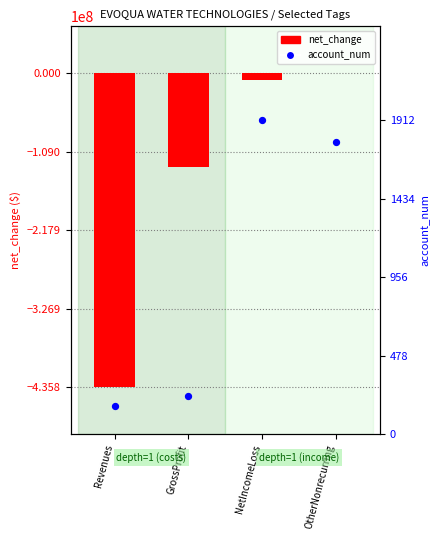

Which series has the largest total across all categories?

account_num